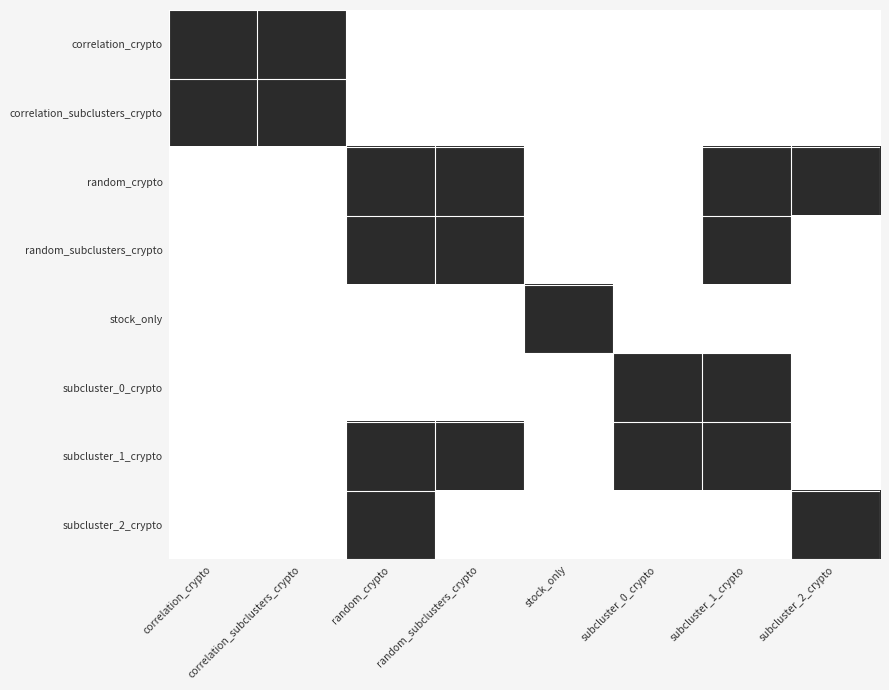

Reading left to right, what are all the values shown in this chart?

correlation_crypto: correlation_crypto=1	correlation_subclusters_crypto=1	random_crypto=0	random_subclusters_crypto=0	stock_only=0	subcluster_0_crypto=0	subcluster_1_crypto=0	subcluster_2_crypto=0
correlation_subclusters_crypto: correlation_crypto=1	correlation_subclusters_crypto=1	random_crypto=0	random_subclusters_crypto=0	stock_only=0	subcluster_0_crypto=0	subcluster_1_crypto=0	subcluster_2_crypto=0
random_crypto: correlation_crypto=0	correlation_subclusters_crypto=0	random_crypto=1	random_subclusters_crypto=1	stock_only=0	subcluster_0_crypto=0	subcluster_1_crypto=1	subcluster_2_crypto=1
random_subclusters_crypto: correlation_crypto=0	correlation_subclusters_crypto=0	random_crypto=1	random_subclusters_crypto=1	stock_only=0	subcluster_0_crypto=0	subcluster_1_crypto=1	subcluster_2_crypto=0
stock_only: correlation_crypto=0	correlation_subclusters_crypto=0	random_crypto=0	random_subclusters_crypto=0	stock_only=1	subcluster_0_crypto=0	subcluster_1_crypto=0	subcluster_2_crypto=0
subcluster_0_crypto: correlation_crypto=0	correlation_subclusters_crypto=0	random_crypto=0	random_subclusters_crypto=0	stock_only=0	subcluster_0_crypto=1	subcluster_1_crypto=1	subcluster_2_crypto=0
subcluster_1_crypto: correlation_crypto=0	correlation_subclusters_crypto=0	random_crypto=1	random_subclusters_crypto=1	stock_only=0	subcluster_0_crypto=1	subcluster_1_crypto=1	subcluster_2_crypto=0
subcluster_2_crypto: correlation_crypto=0	correlation_subclusters_crypto=0	random_crypto=1	random_subclusters_crypto=0	stock_only=0	subcluster_0_crypto=0	subcluster_1_crypto=0	subcluster_2_crypto=1